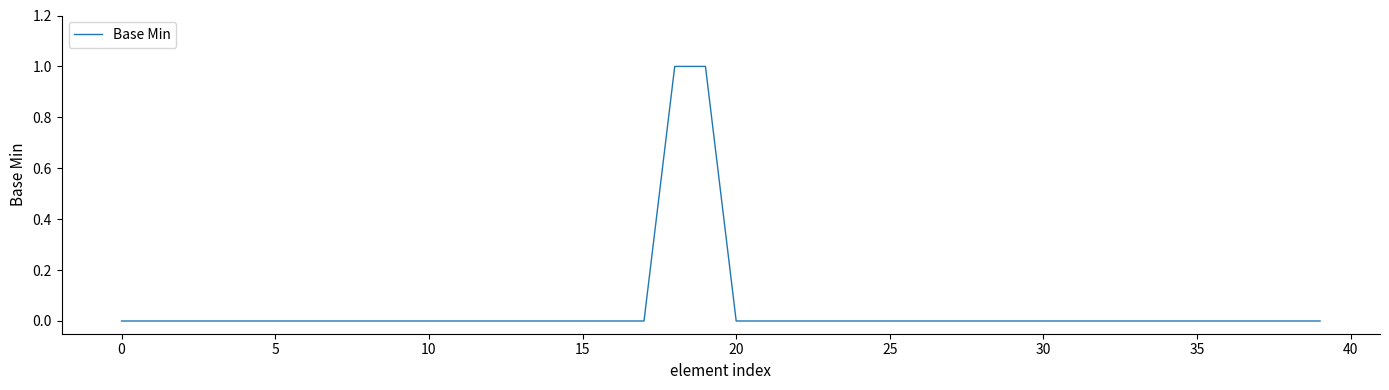

What is the label of the 6th point from the right?

34